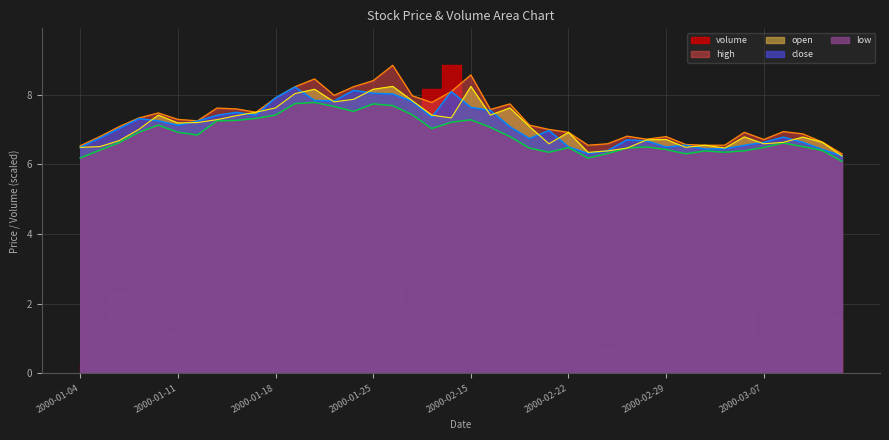

Rank the categories by high value from lowest to highest.

2000-03-13, 2000-01-04, 2000-02-23, 2000-03-02, 2000-03-03, 2000-03-01, 2000-02-24, 2000-03-10, 2000-03-07, 2000-02-28, 2000-01-05, 2000-02-29, 2000-02-25, 2000-03-09, 2000-02-22, 2000-03-06, 2000-03-08, 2000-02-21, 2000-01-06, 2000-02-18, 2000-01-12, 2000-01-11, 2000-01-07, 2000-01-10, 2000-01-17, 2000-02-16, 2000-01-14, 2000-01-13, 2000-02-17, 2000-01-28, 2000-01-18, 2000-01-27, 2000-01-21, 2000-02-14, 2000-01-19, 2000-01-24, 2000-01-25, 2000-01-20, 2000-02-15, 2000-01-26